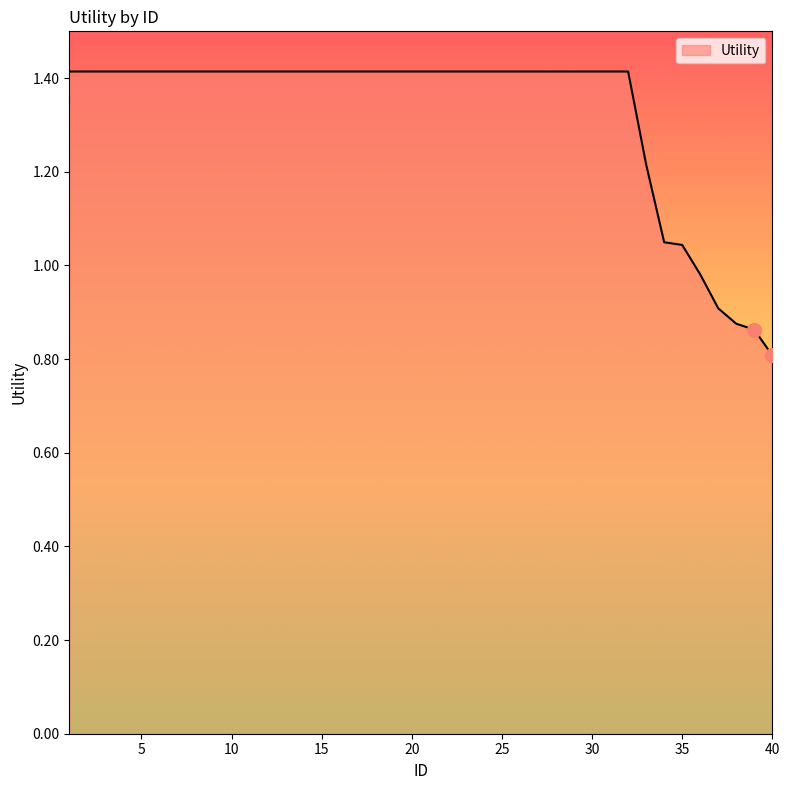

What is the greatest value displayed?

1.4